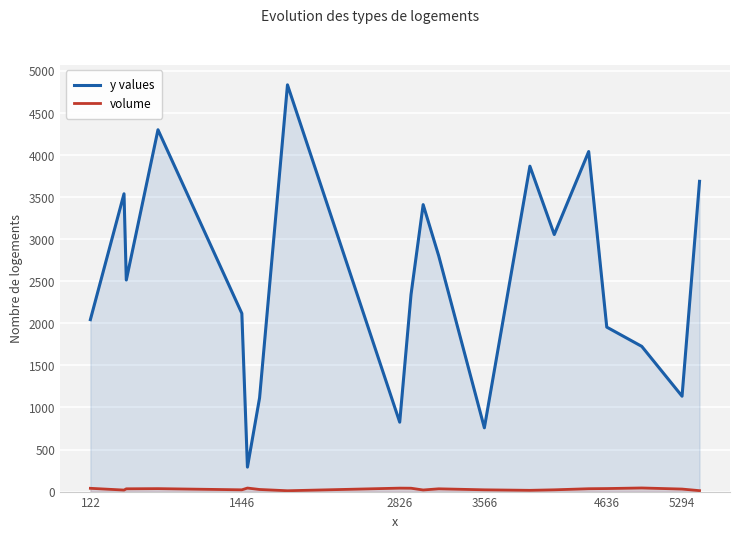

What is the greatest value displayed?

4835